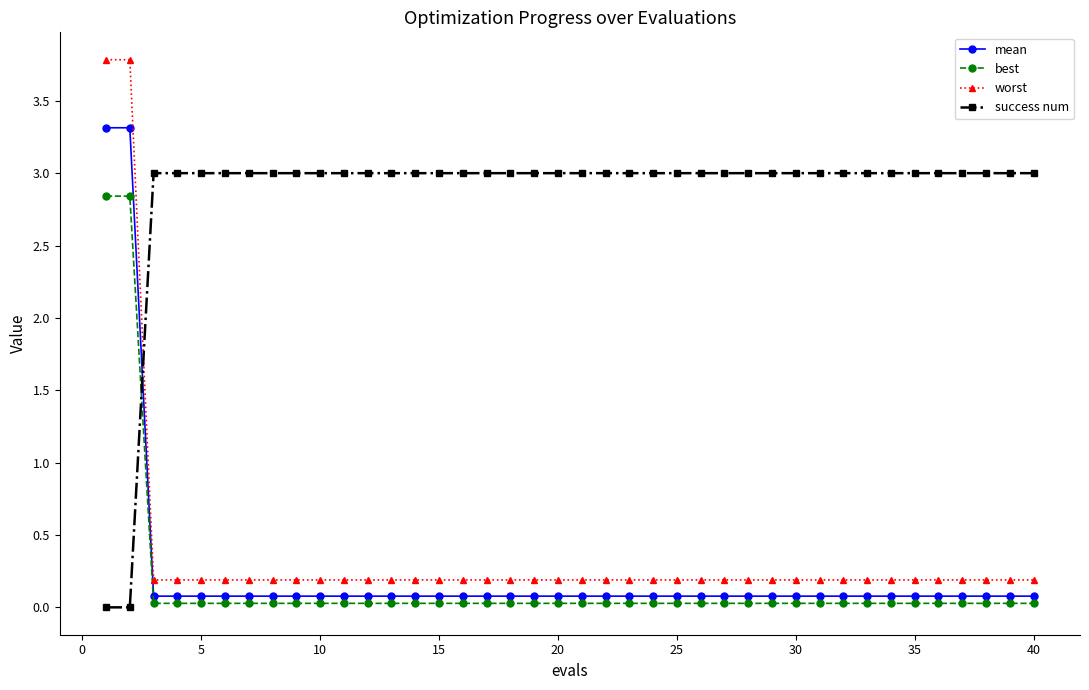

What is the greatest value displayed?

3.8